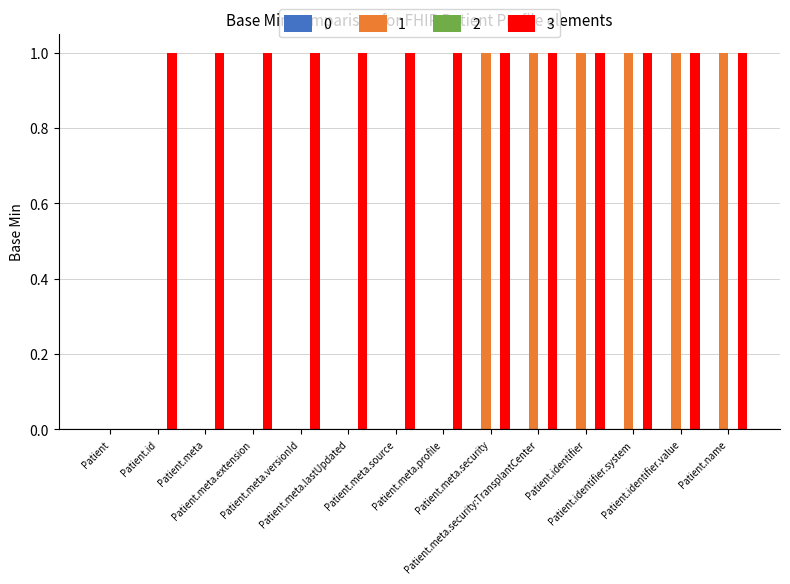

What is the sum of all 3 values?

13